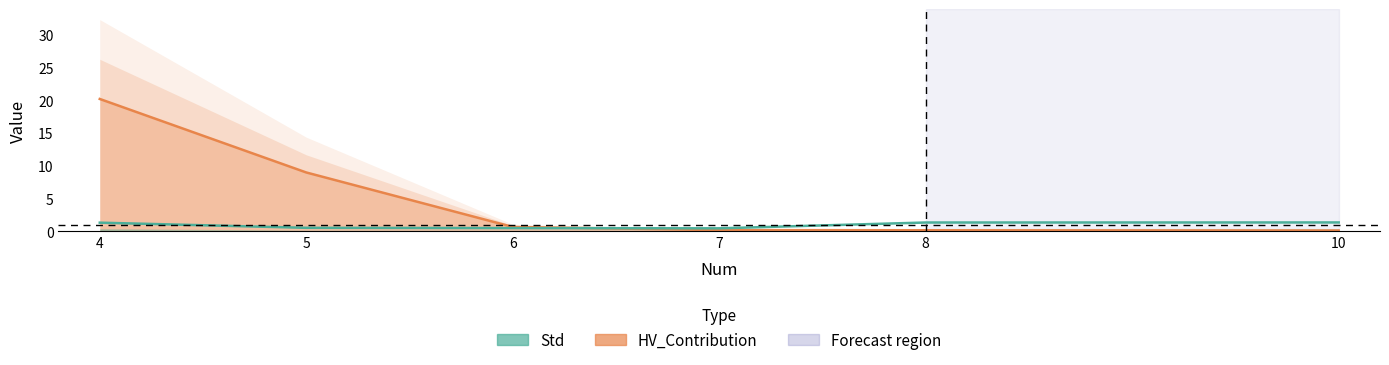

Which series has the largest range (max minus min)?

HV_Contribution